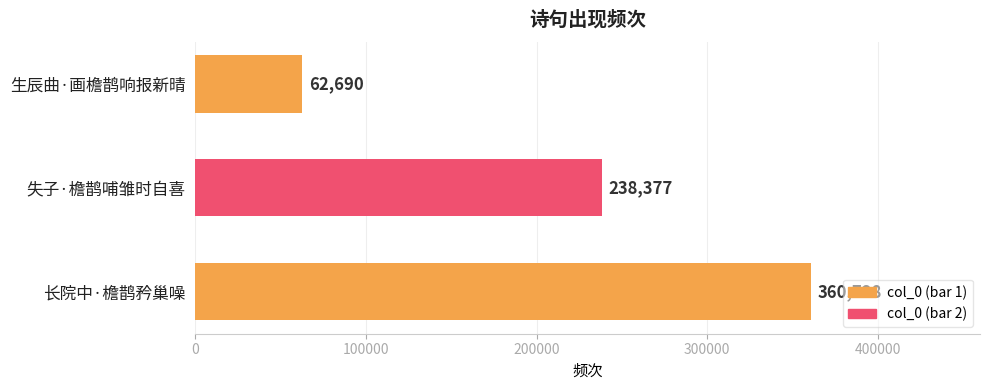

How many values are between 62690 and 360728?

3